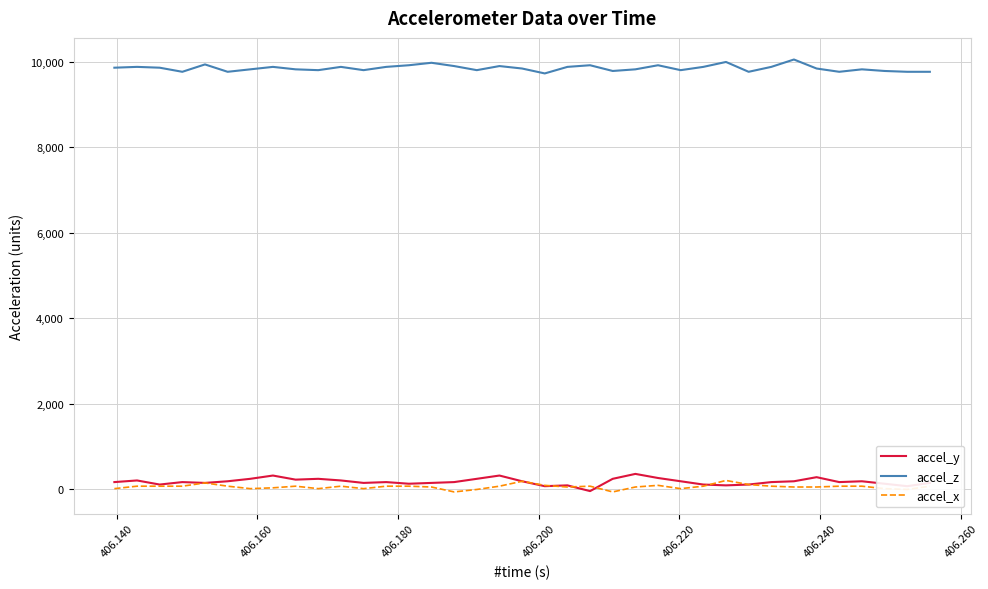

How many categories are shown in the chart?

37